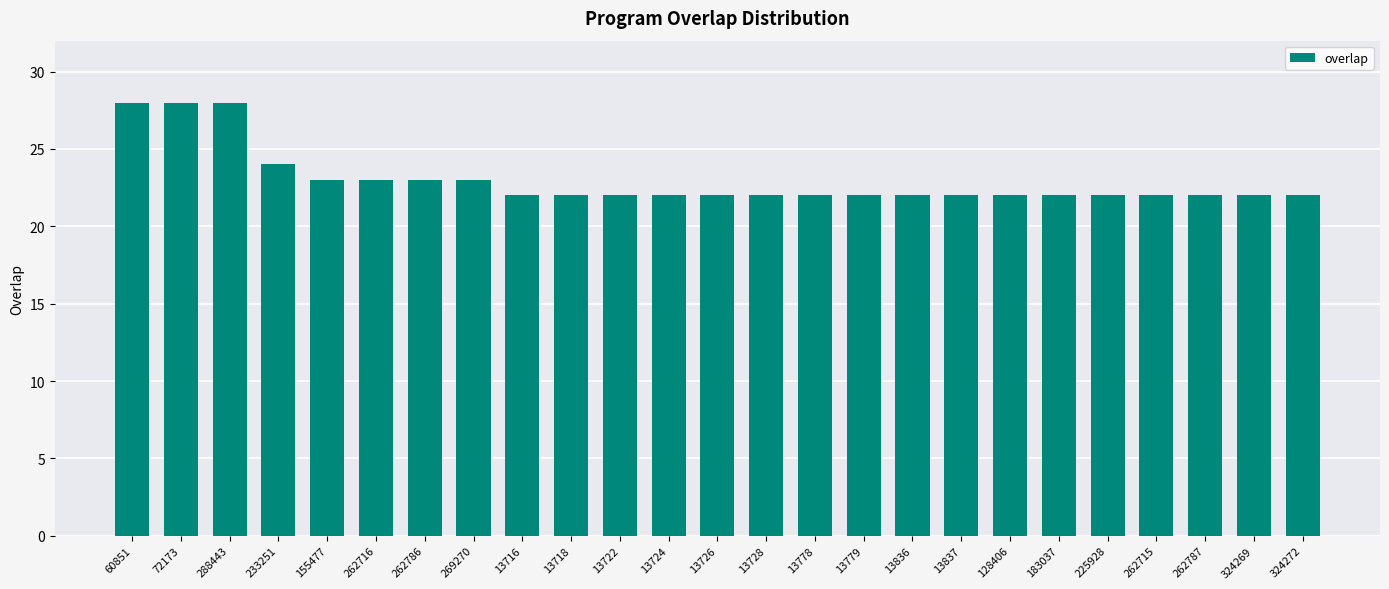

Approximately how many times larger is the value at 72173 compared to 13722?

1.3